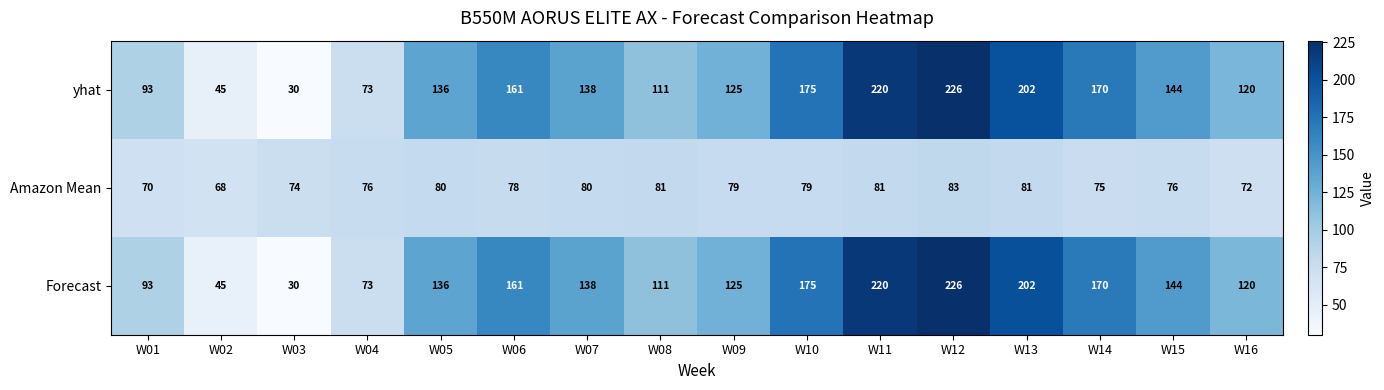

At which label does yhat first exceed 138?

W06